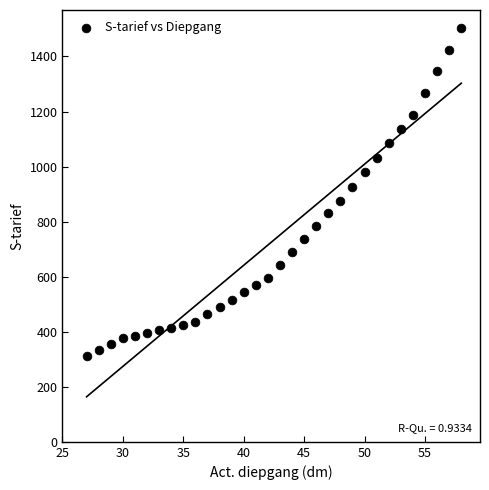

What is the range of X values (max minus min)?

31